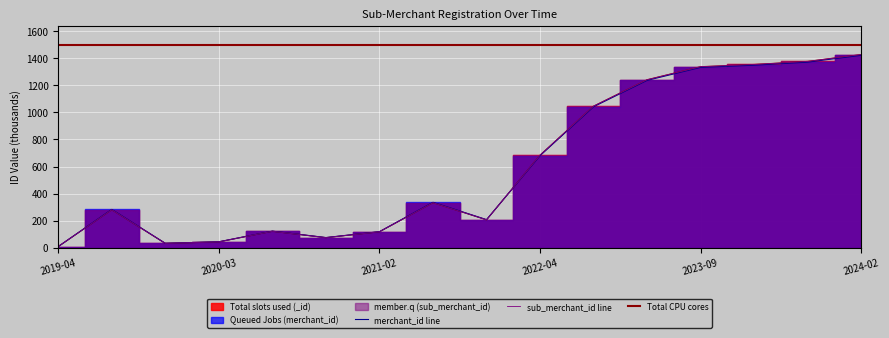

What value does the member.q (sub_merchant_id) series have at 2020-03?

43.5